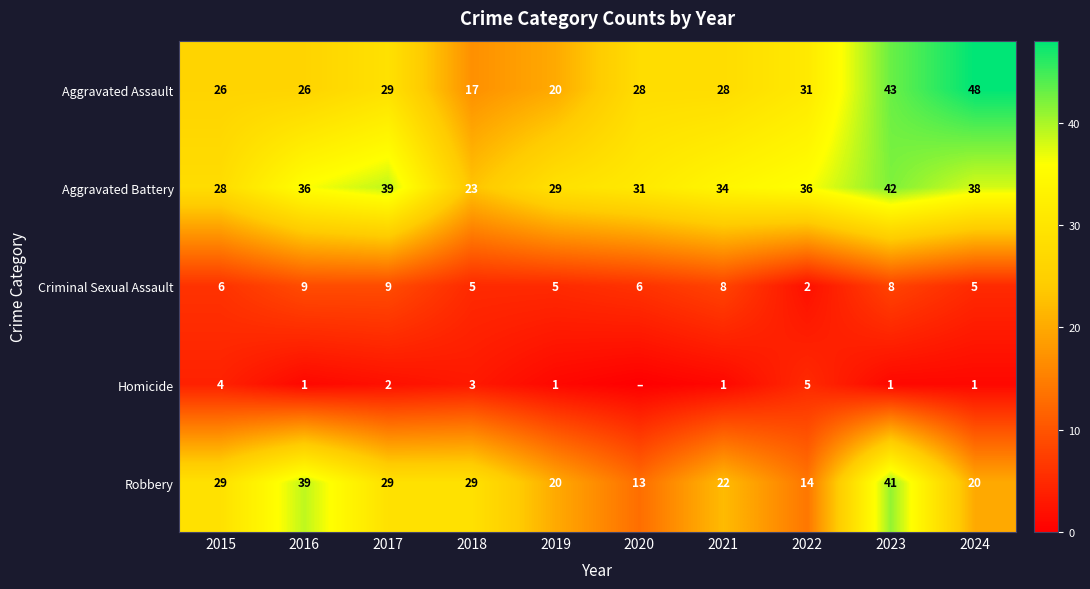

Read the Robbery value at 2023.

41